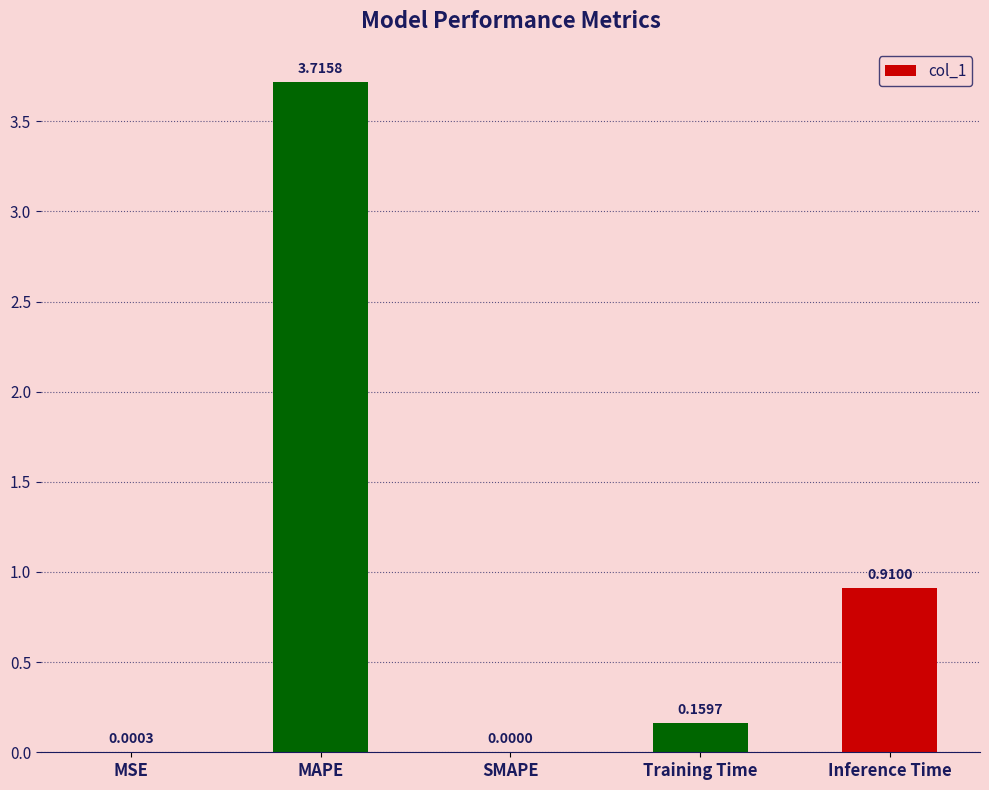

At which label is the value closest to 1?

Inference Time